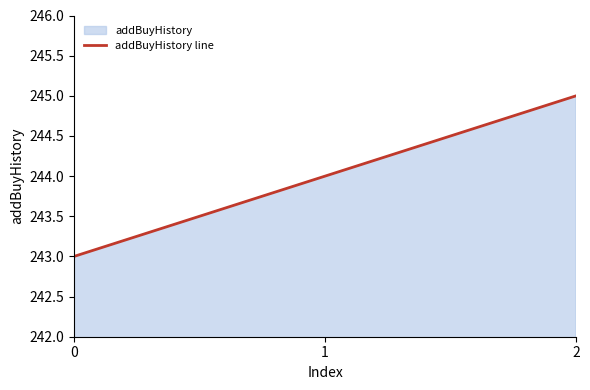

Where does the data first go above 244?

2